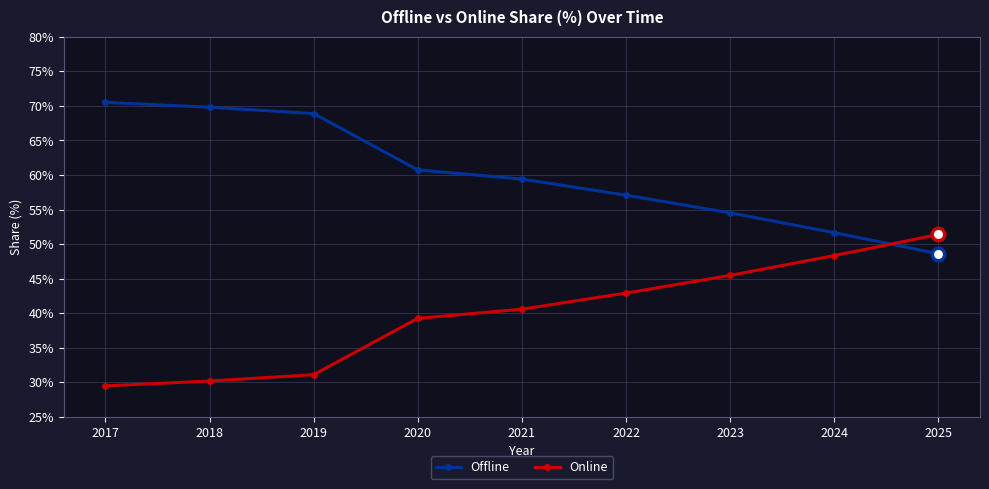

What is the difference between the highest and lowest values at 2020?

21.5